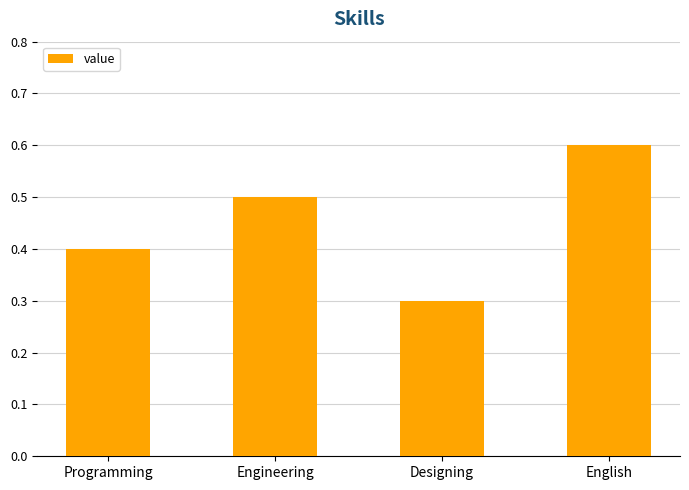

What is the label of the 1st bar from the right?

English